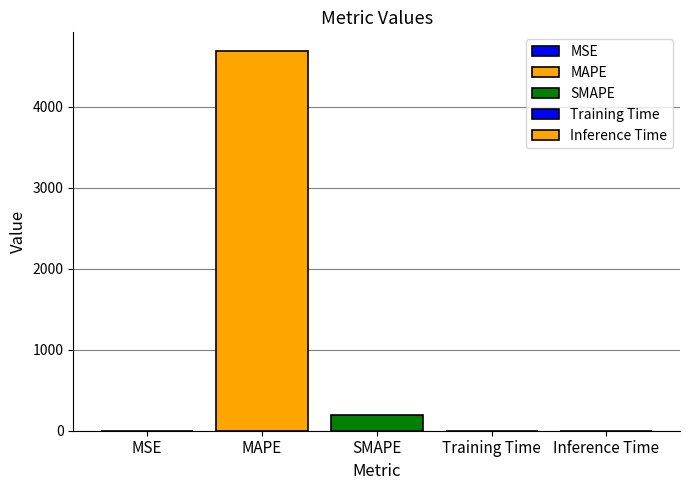

Are the bars grouped side by side (vs. stacked)?

Yes